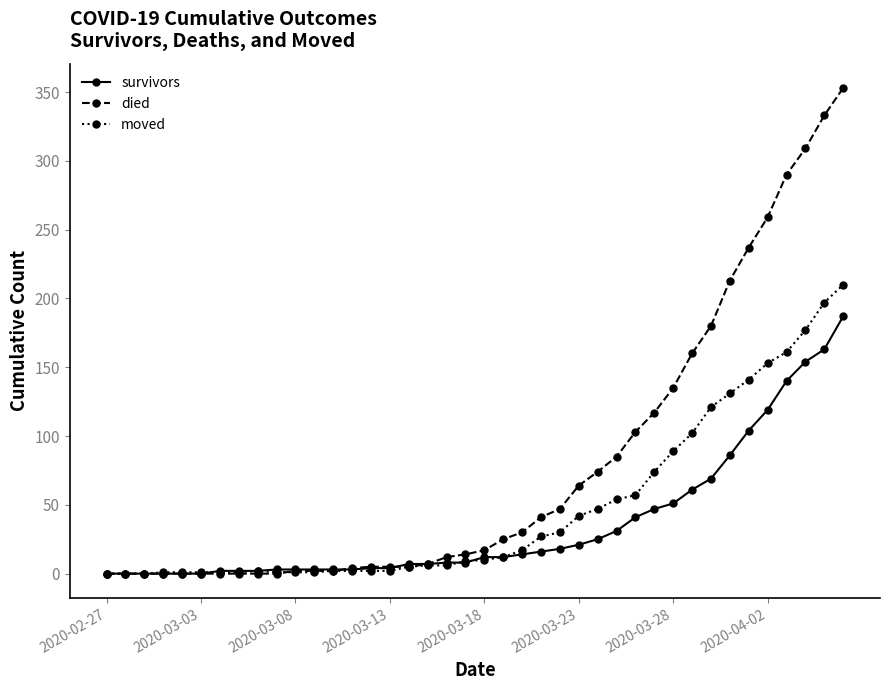

What is the sum of all survivors values?

1430